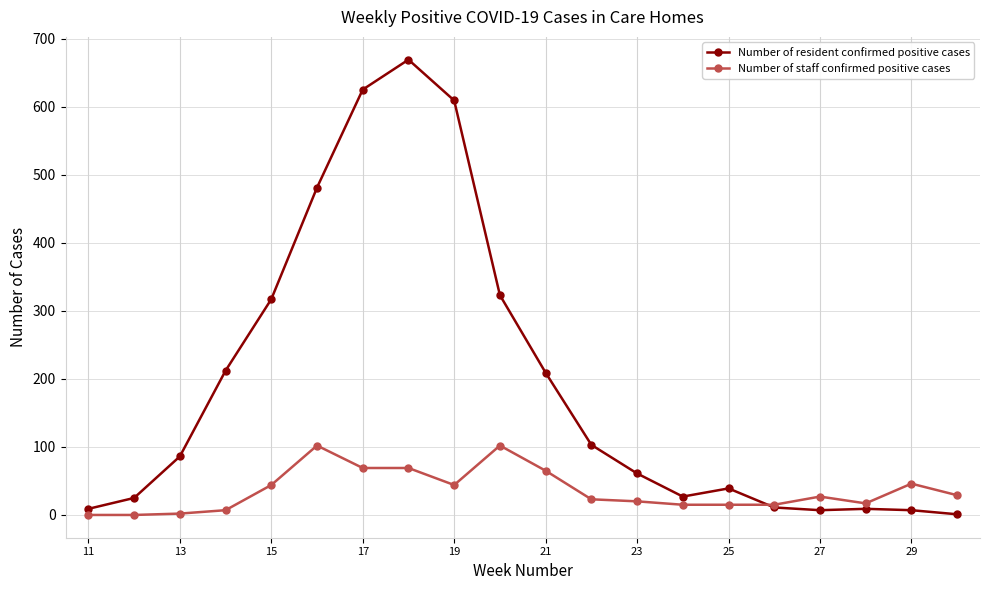

What is the value of the Number of resident confirmed positive cases point at the 11th from the left?

209